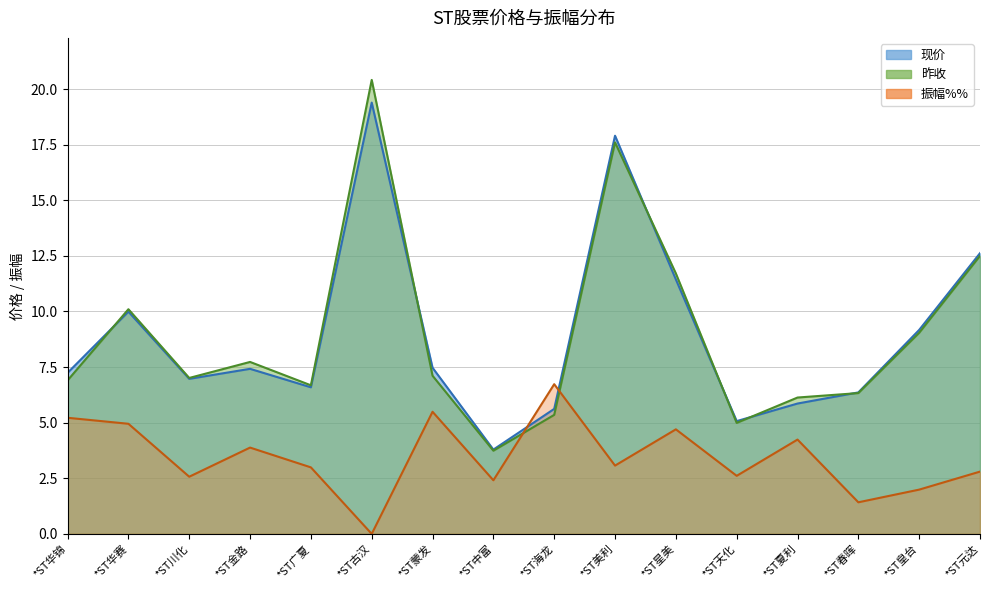

Reading right to left, list all the values displayed in this chart.

现价: 12.6	9.2	6.4	5.9	5.1	11.4	17.9	5.6	3.8	7.5	19.4	6.6	7.4	7.0	10.0	7.2
昨收: 12.5	9.0	6.3	6.1	5.0	11.7	17.6	5.3	3.7	7.1	20.4	6.7	7.7	7.0	10.1	6.9
振幅%%: 2.8	2.0	1.4	4.2	2.6	4.7	3.1	6.7	2.4	5.5	0.0	3.0	3.9	2.6	5.0	5.2